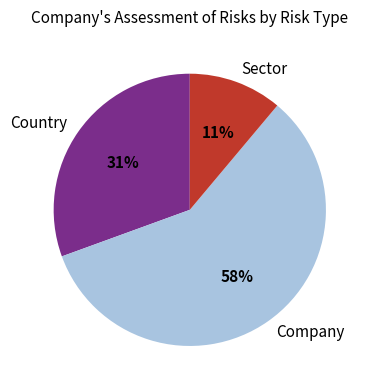

Is it true that Sector is 11% of the pie?

True